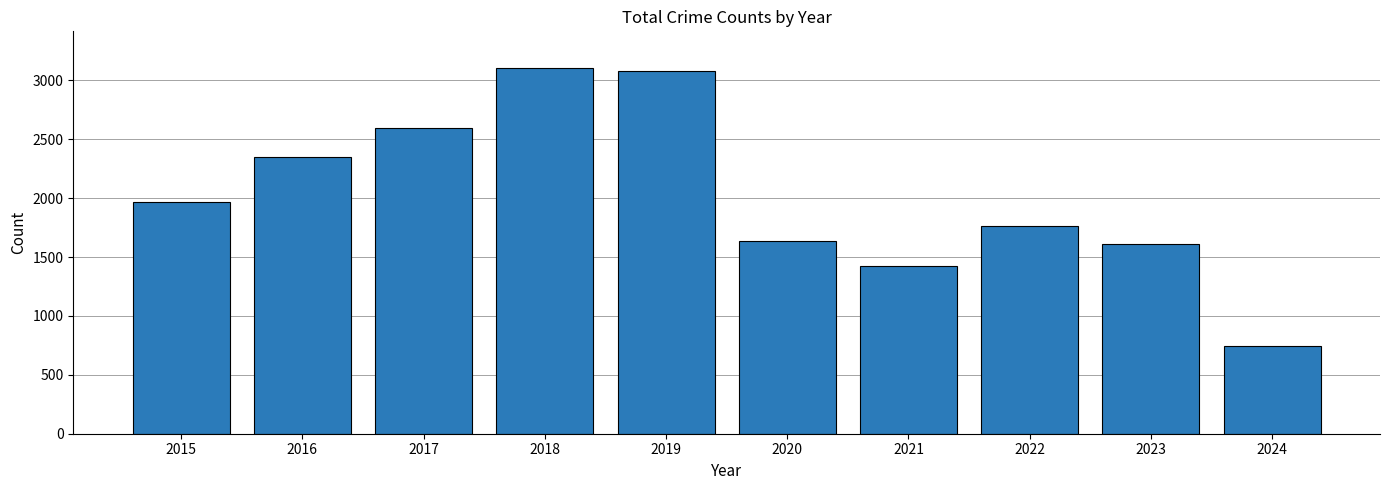

What is the sum of the values at 2024 and 2022?

2507